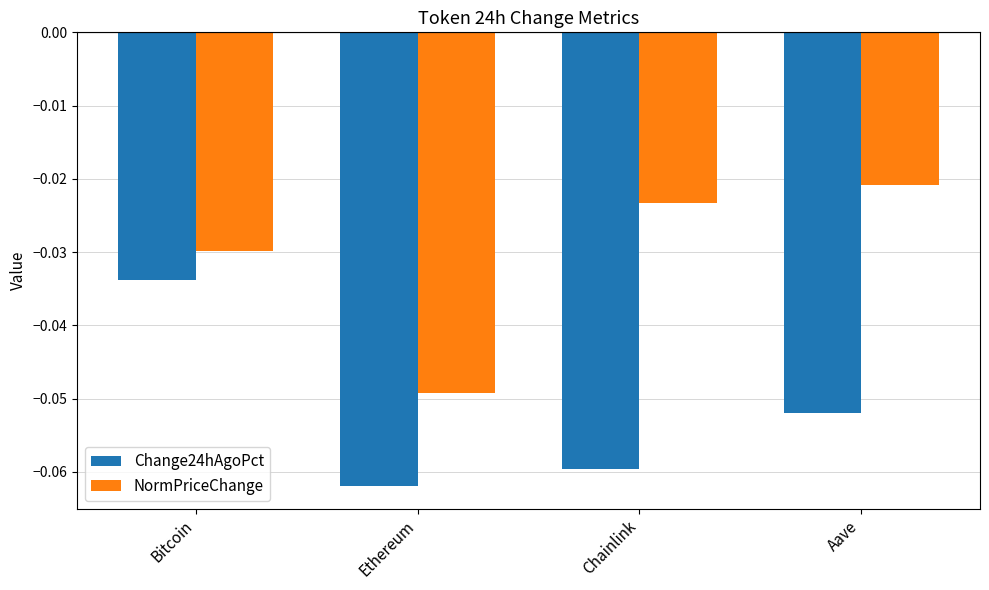

Which label corresponds to the smallest value in the chart?

Ethereum